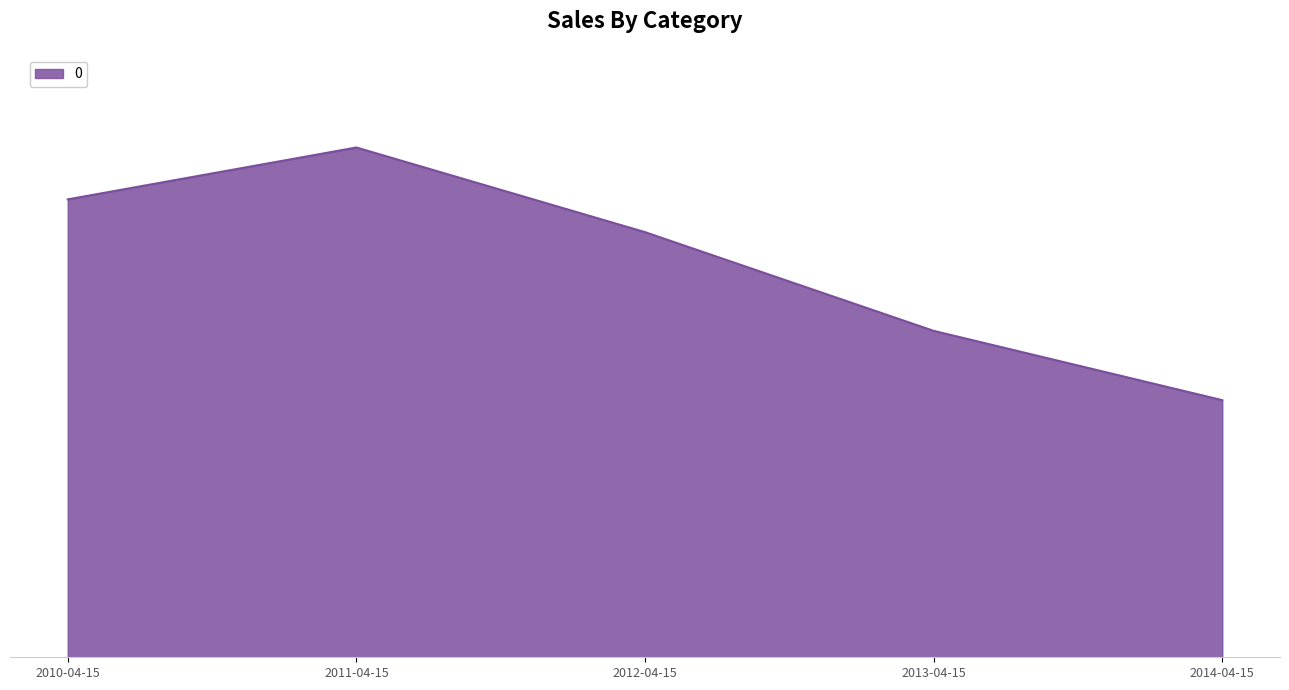

Does the chart have visible grid lines?

No